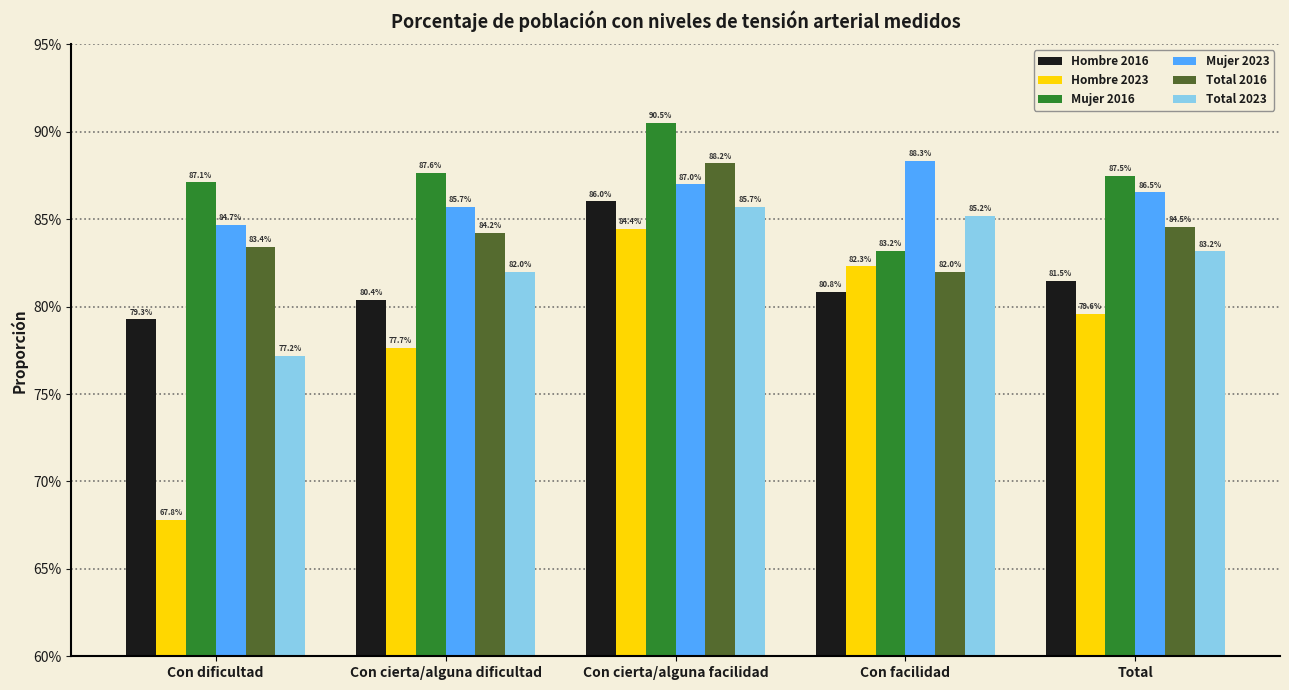

At which category does the chart reach its minimum across all series?

Con dificultad